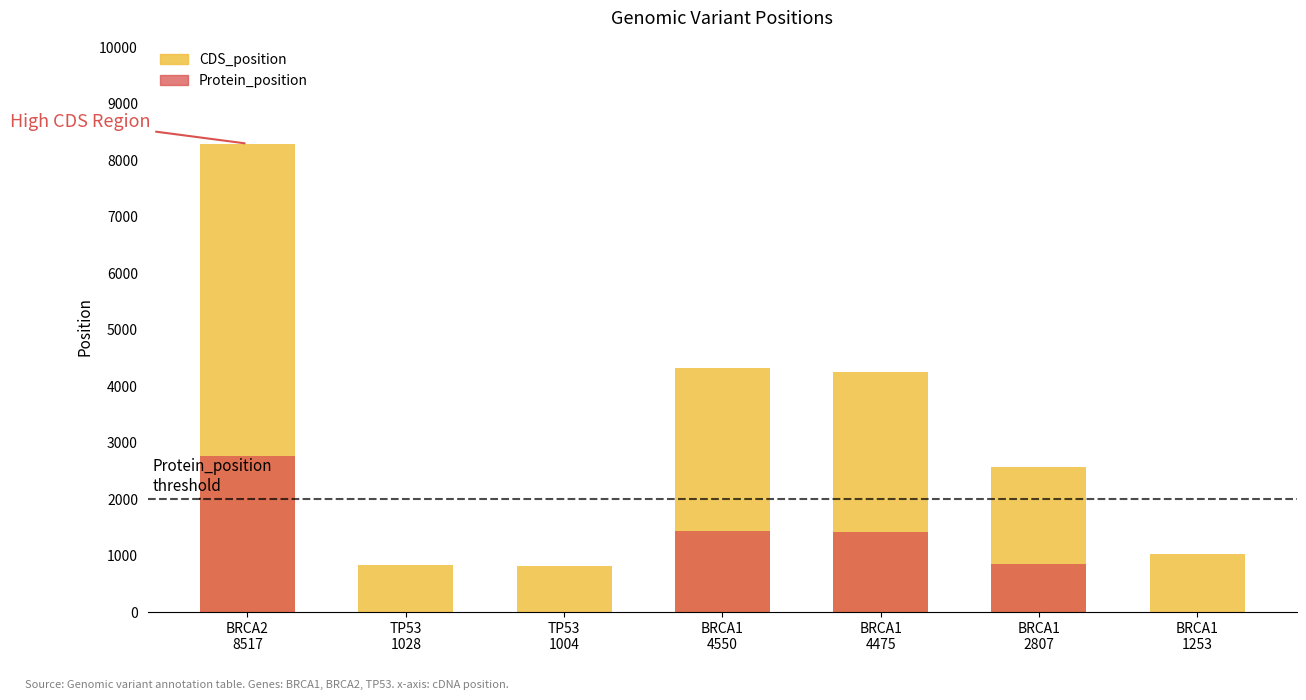

At which category does the chart reach its peak across all series?

BRCA2
8517